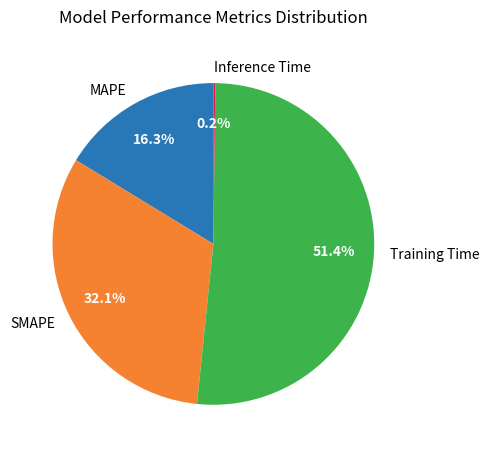

What portion of the pie excludes Training Time?

48.6%